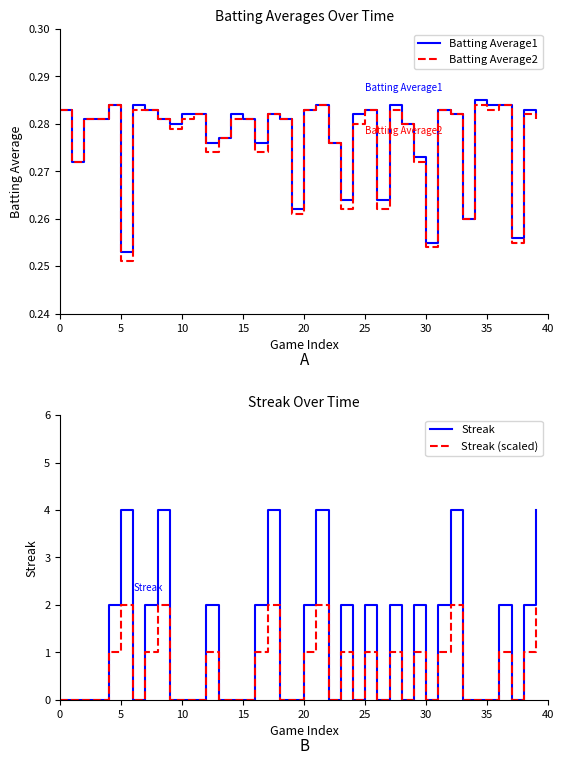

True or false: Batting Average1 and Streak cross at least once.

True